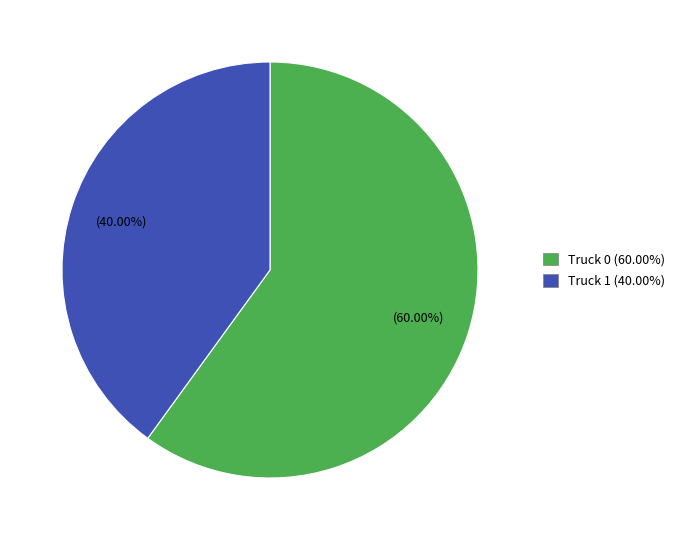

To the nearest percent, what is the combined percentage of Truck 1 and Truck 0?

100%